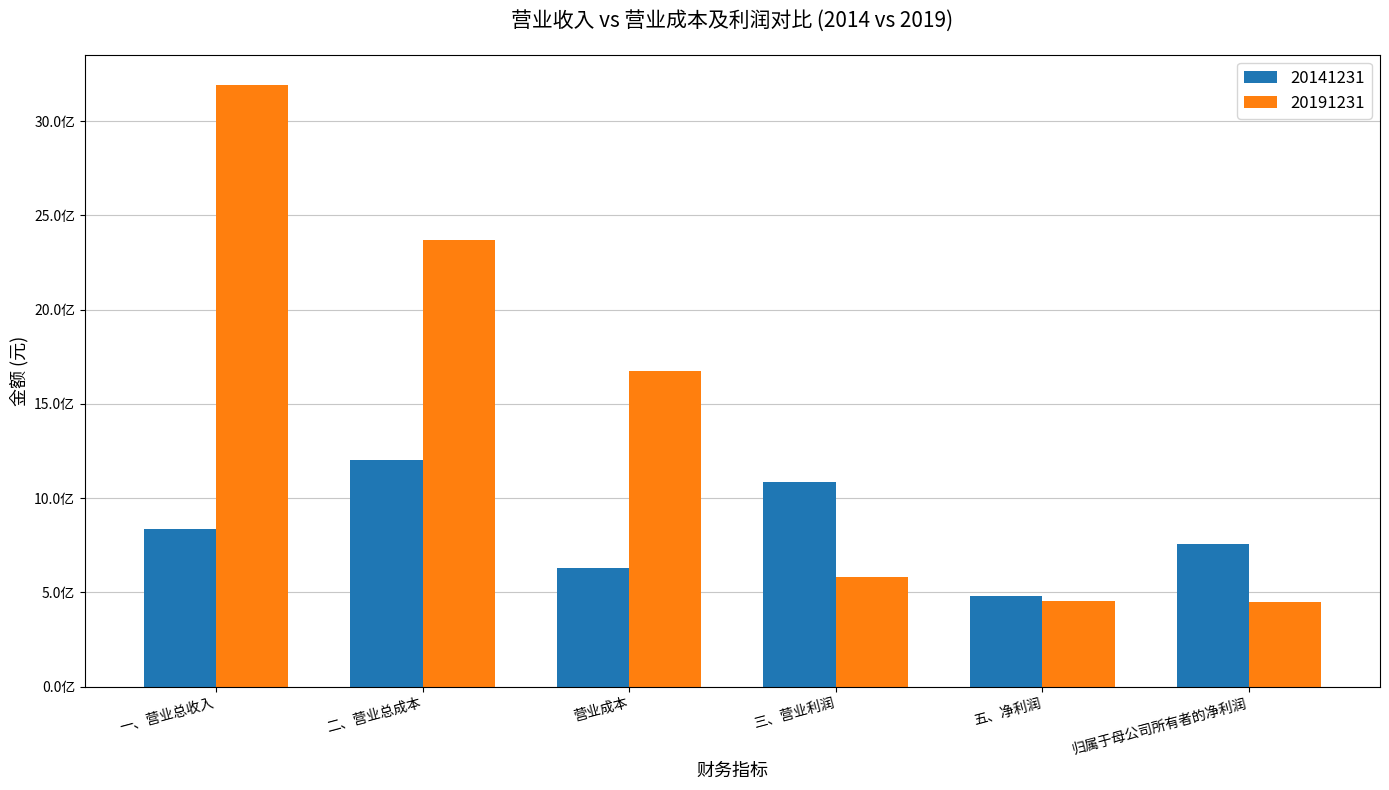

What is the total value across all series at 二、营业总成本?

3574698098.8